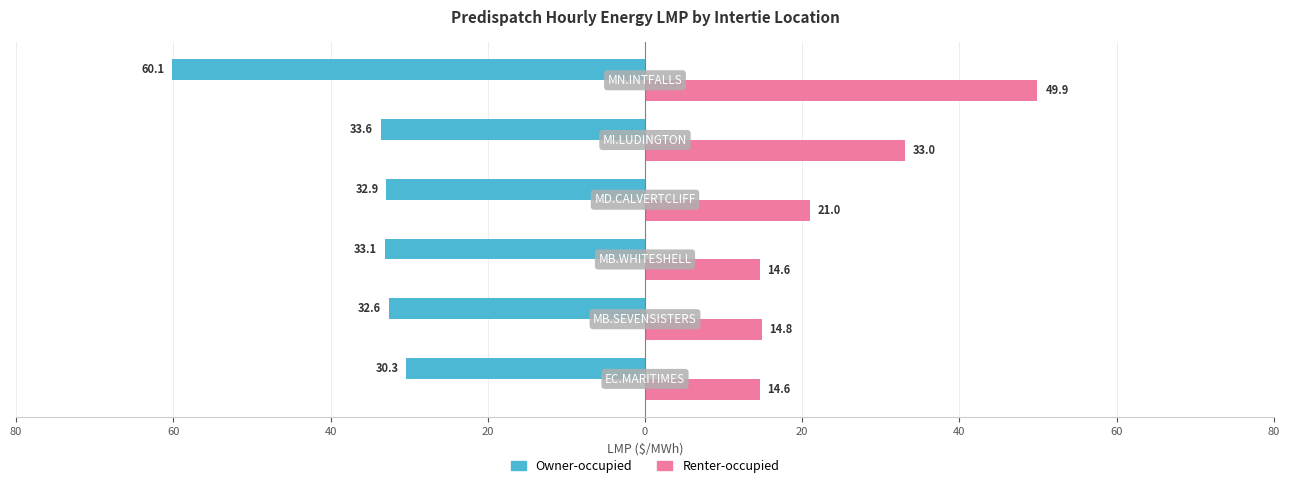

What is the lowest value of the Owner-occupied series?

-60.1